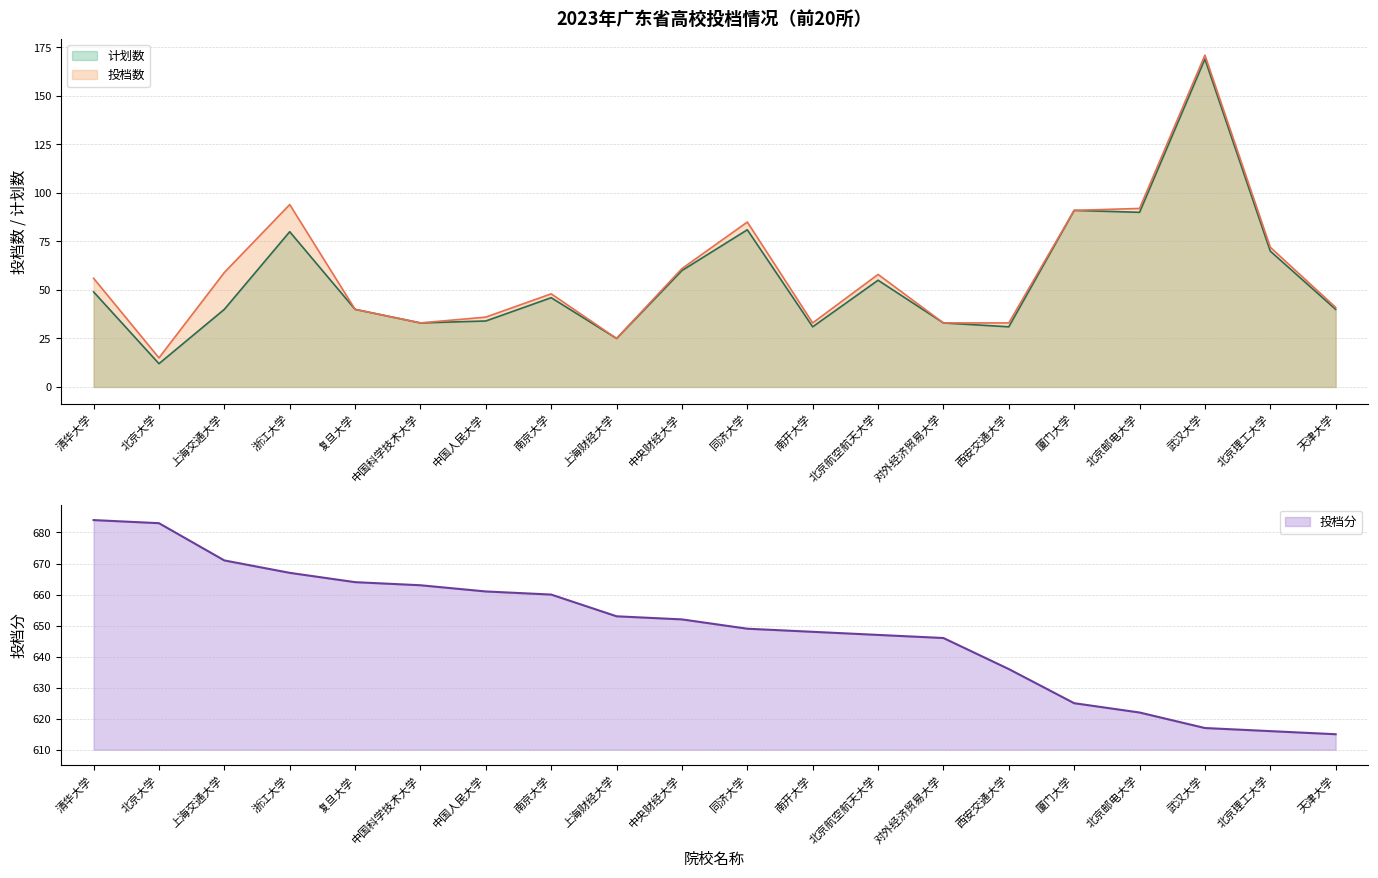

What is the greatest value displayed?

171